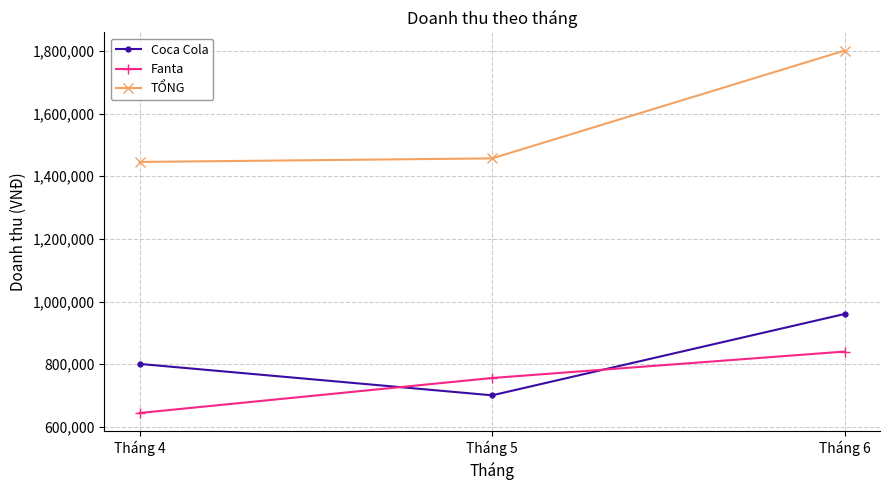

Does the chart display data point markers on the line(s)?

Yes